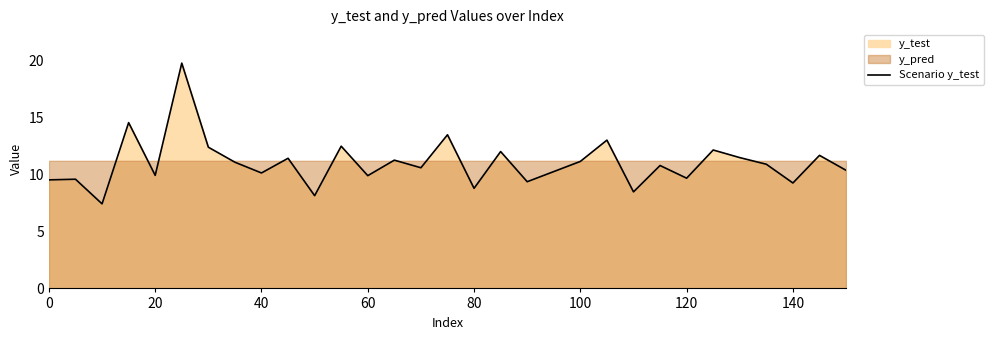

Is it true that Scenario y_test equals 11.1 at 100?

True